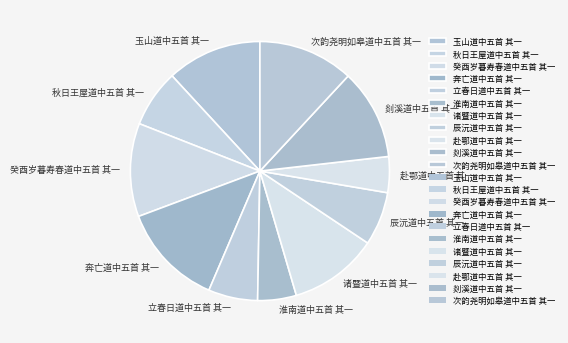

Is there any slice that represents more than half of the pie?

No